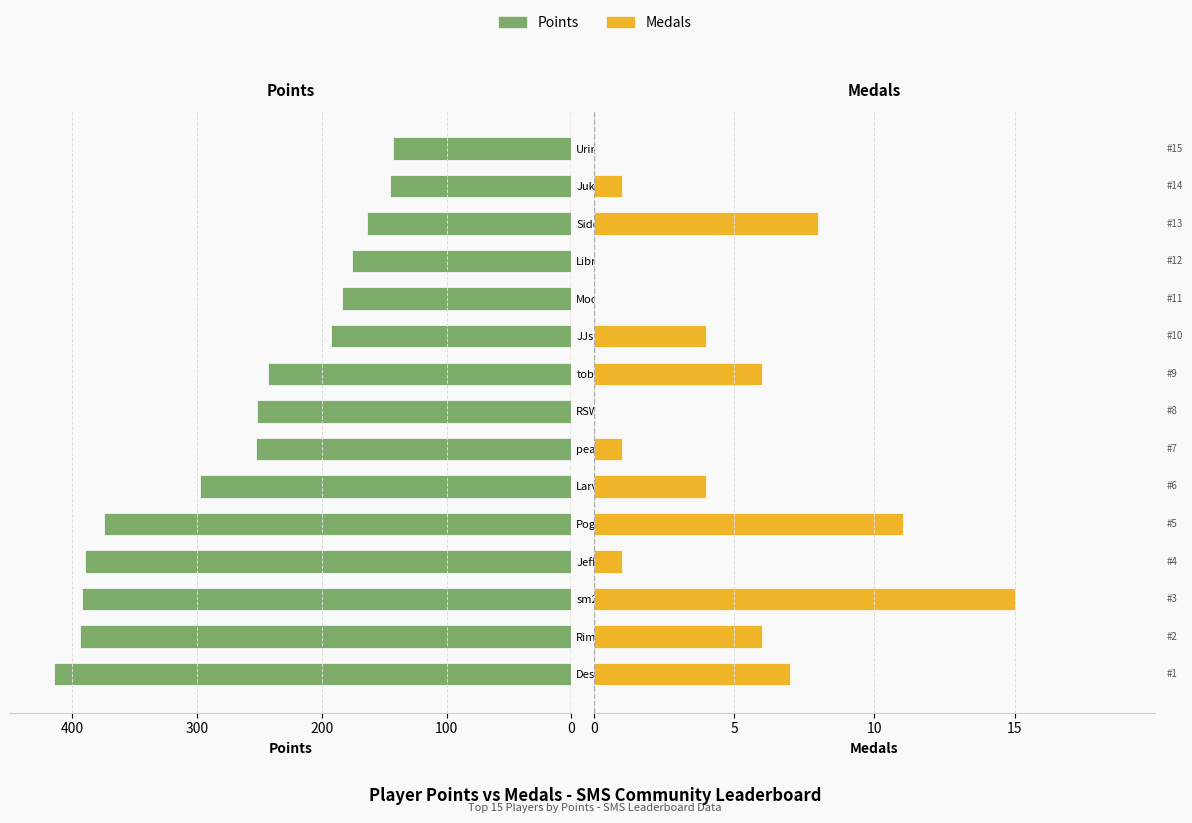

At JeffCompass, list the series in order from largest to smallest.

Points, Medals